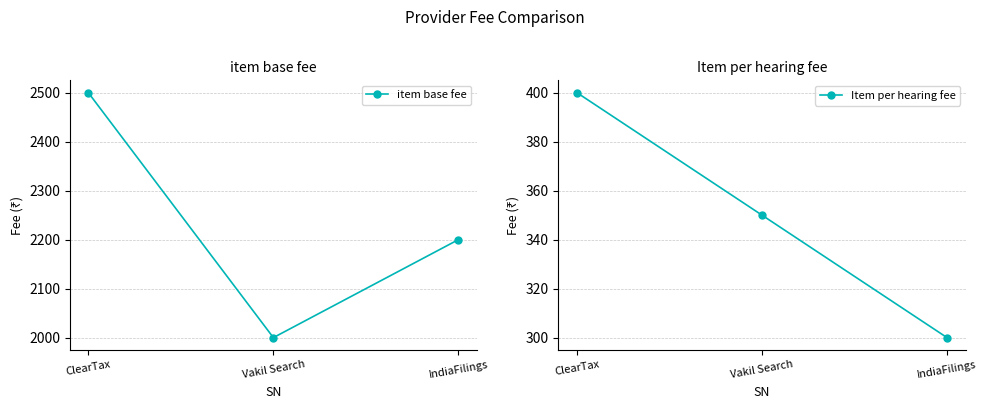

The value of Item per hearing fee at IndiaFilings is 111. True or false?

False